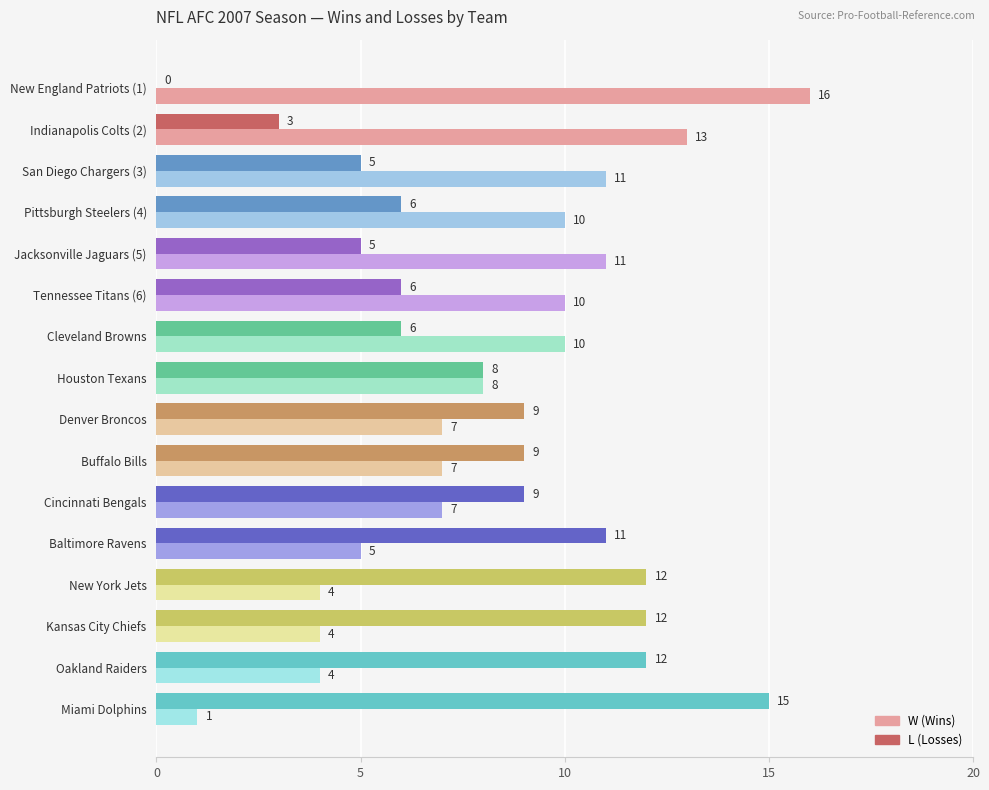

What is the total value across all series at San Diego Chargers (3)?

16